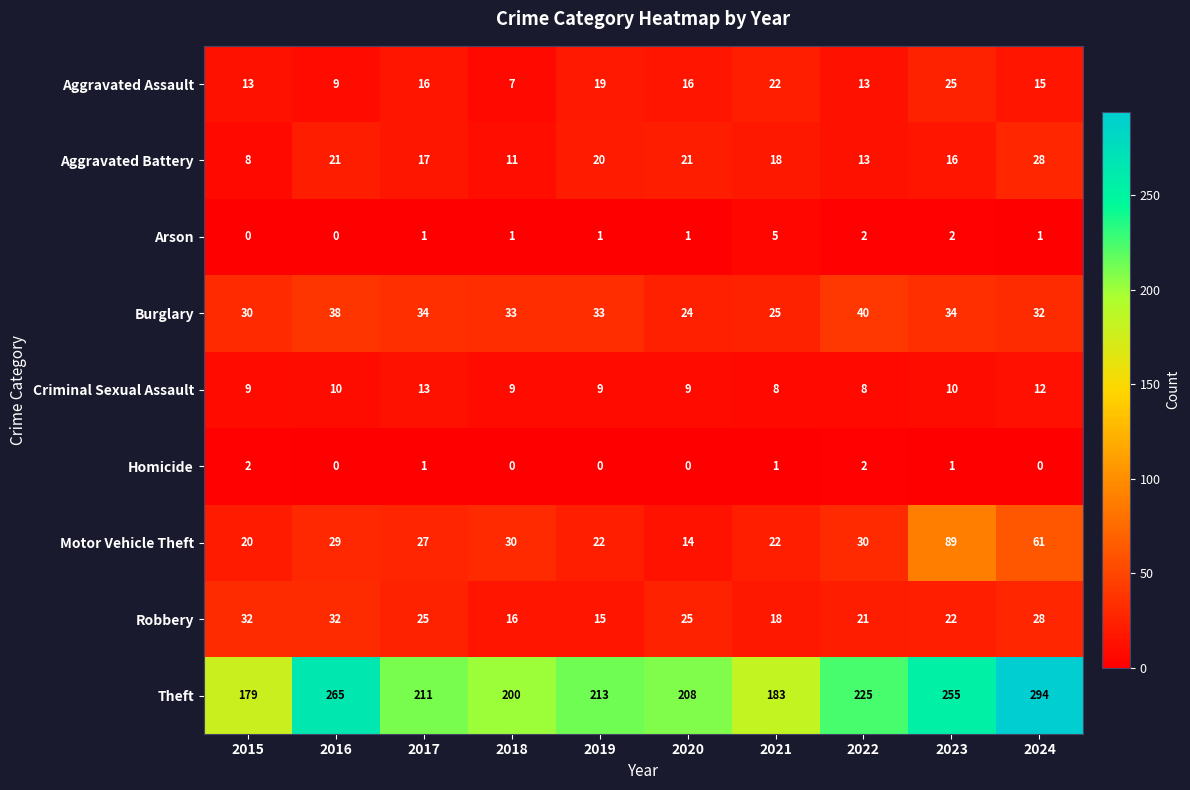

How many Aggravated Assault values are between 13 and 19?

6